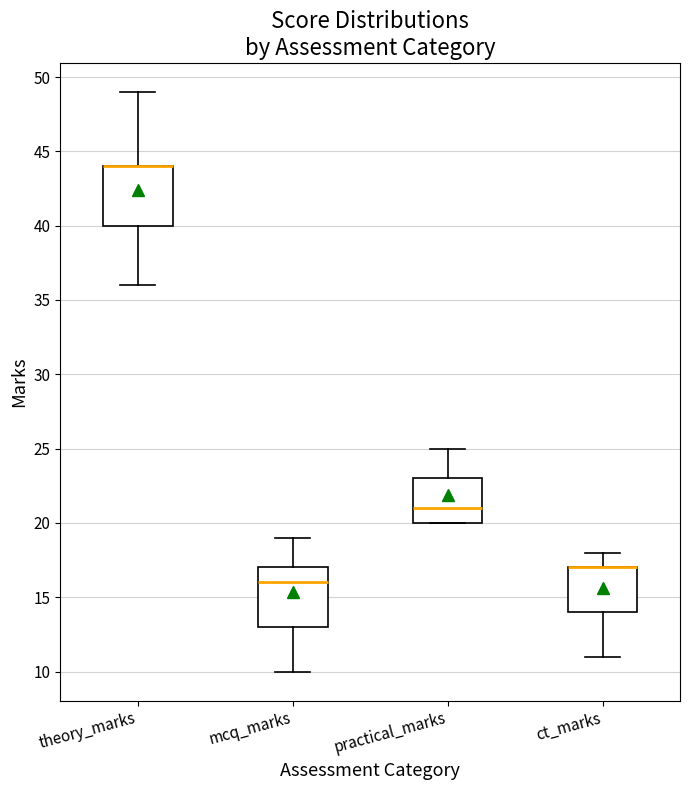

Where does the upper whisker of the box for mcq_marks end on the y-axis? The values are not printed on the chart, so give them approximately, as read against the axis.

19